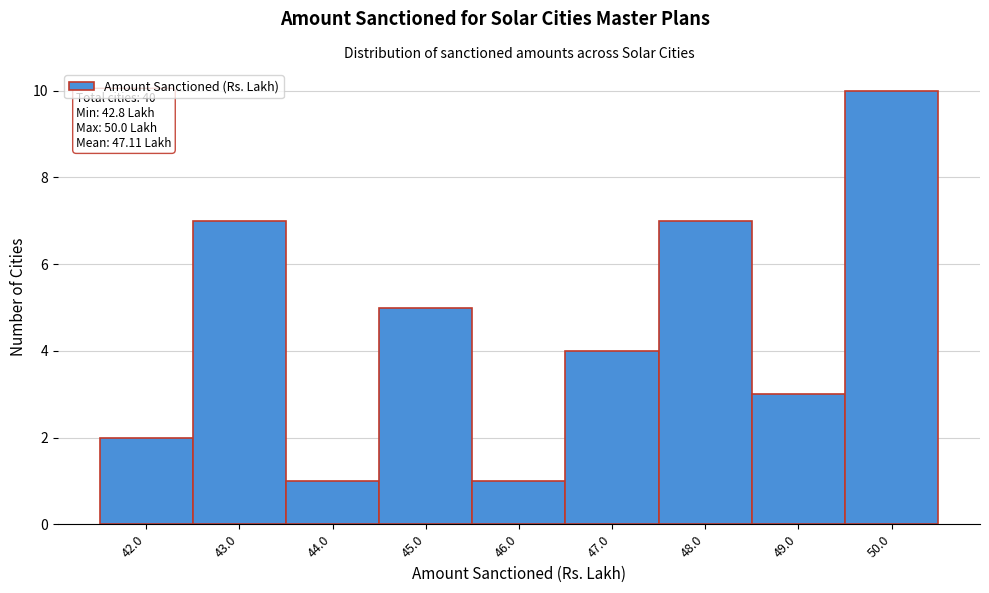

Reading left to right, extract all data points from this chart.

42.0=2	43.0=7	44.0=1	45.0=5	46.0=1	47.0=4	48.0=7	49.0=3	50.0=10